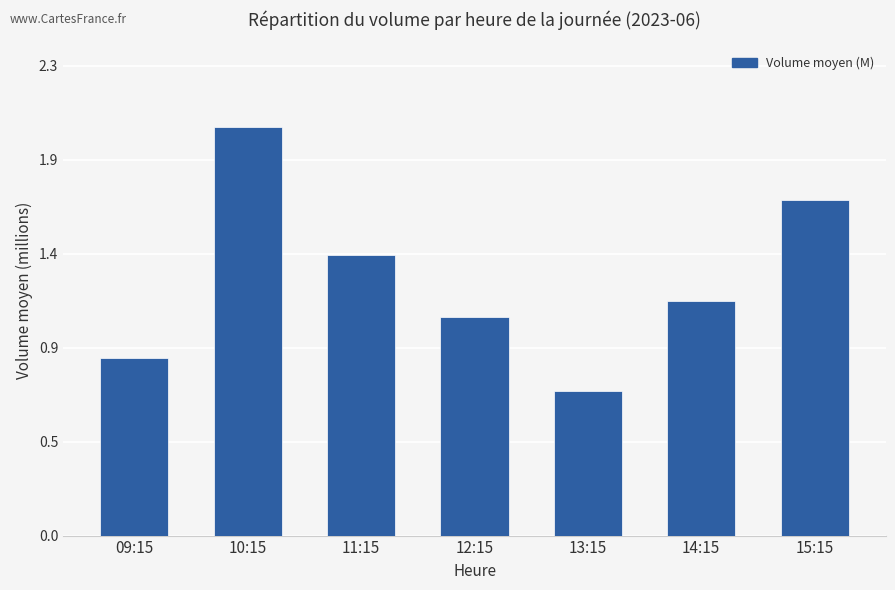

Approximately how many times larger is the value at 15:15 compared to 10:15?

0.8